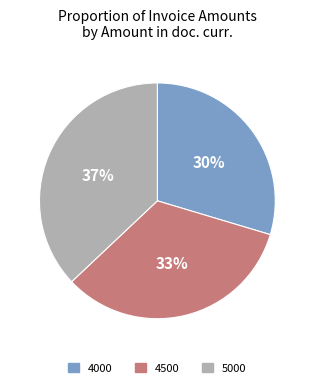

To the nearest percent, what portion does 5000 represent?

37%